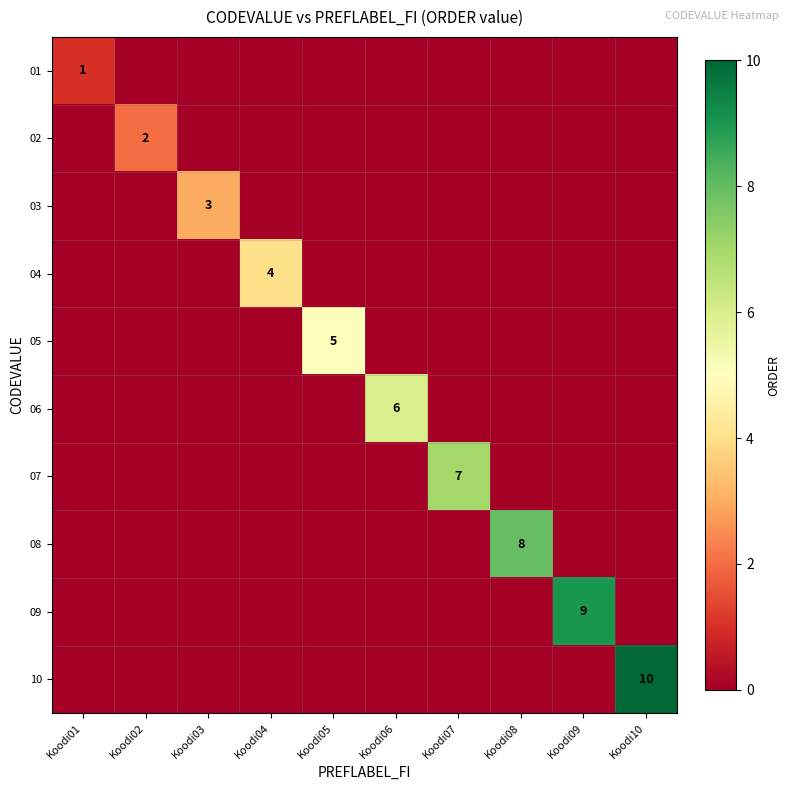

What is the total value across all series at Koodi06?

6